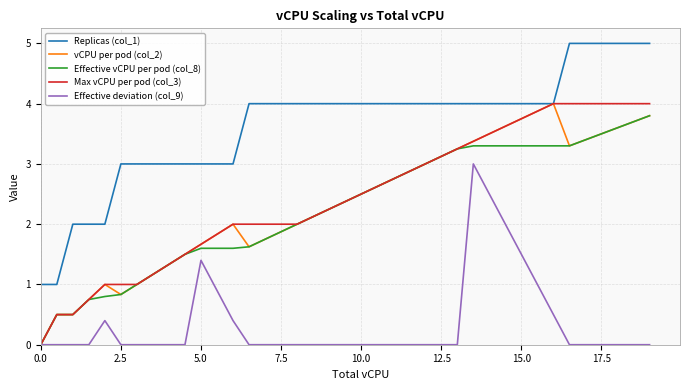

Which series has the largest total across all categories?

Replicas (col_1)